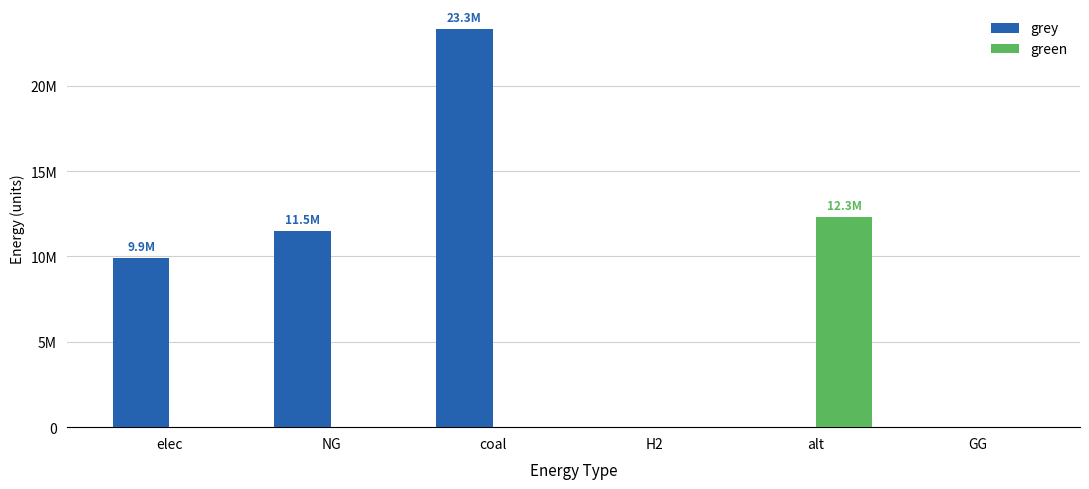

What is the label of the 4th bar from the right?

coal